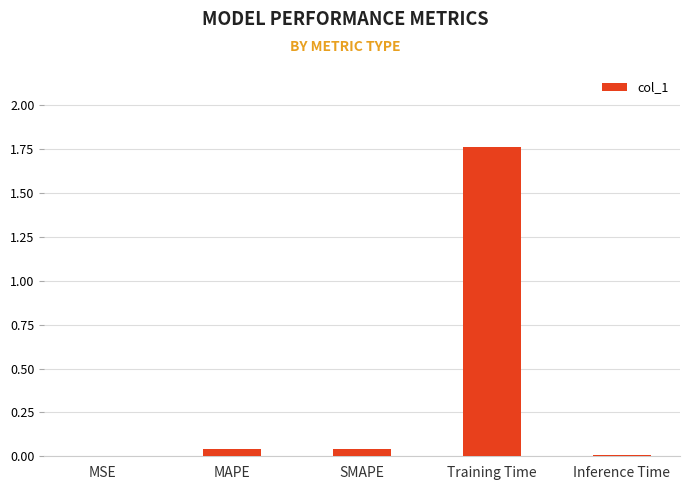

What is the average value?

0.4